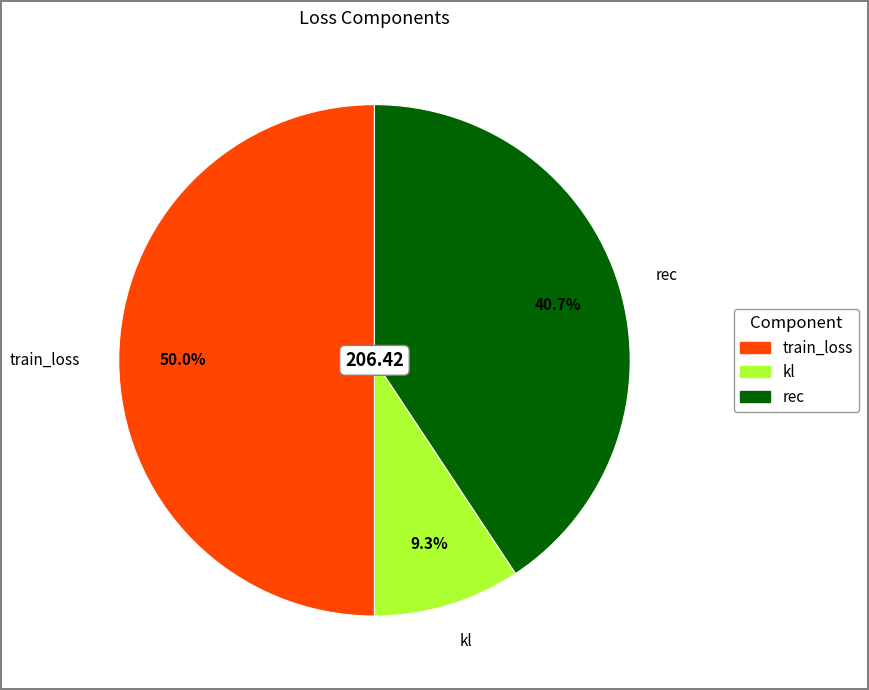

What percentage is the rec slice, to the nearest percent?

41%